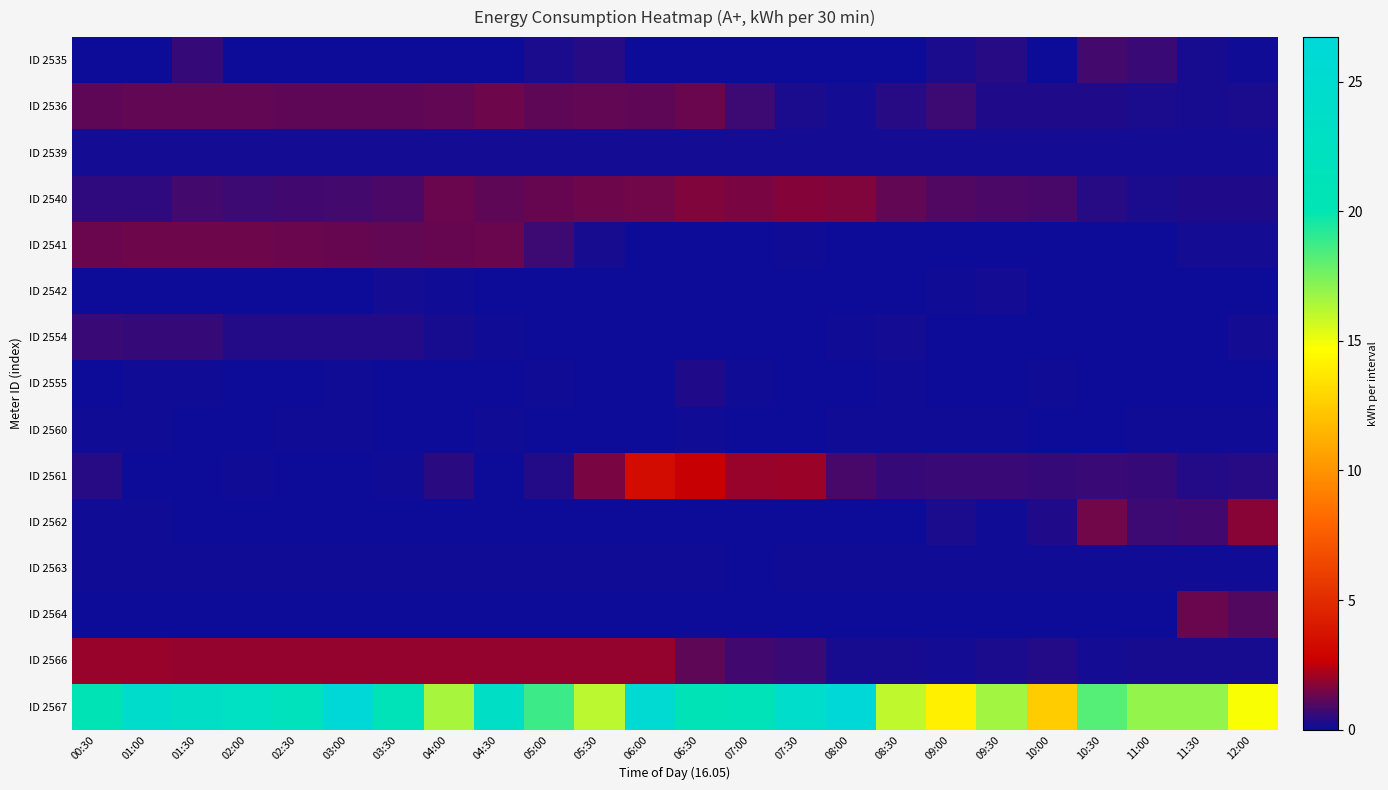

How many data points does each series have?

24